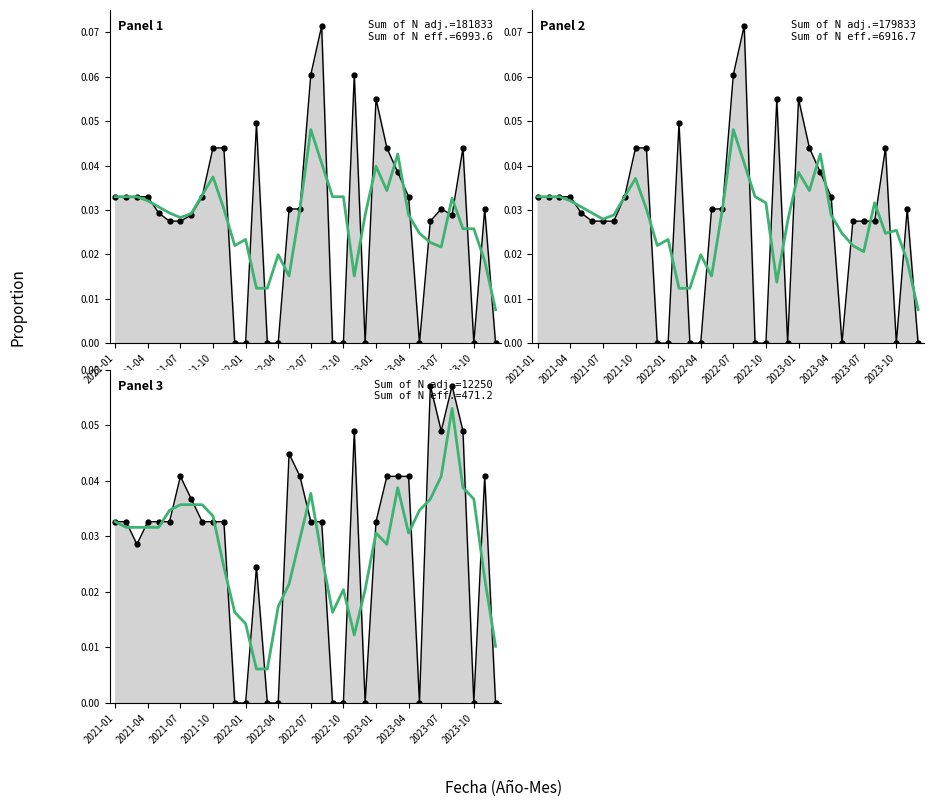

Reading right to left, transcribe all the data shown in this chart.

Precio promedio ponderado line: 0.0	0.0	0.0	0.0	0.0	0.0	0.0	0.0	0.0	0.0	0.0	0.1	0.0	0.1	0.0	0.0	0.1	0.1	0.0	0.0	0.0	0.0	0.0	0.0	0.0	0.0	0.0	0.0	0.0	0.0	0.0	0.0	0.0	0.0	0.0	0.0
Precio promedio ponderado trend: 0.0	0.0	0.0	0.0	0.0	0.0	0.0	0.0	0.0	0.0	0.0	0.0	0.0	0.0	0.0	0.0	0.0	0.0	0.0	0.0	0.0	0.0	0.0	0.0	0.0	0.0	0.0	0.0	0.0	0.0	0.0	0.0	0.0	0.0	0.0	0.0
Precio minimo line: 0.0	0.0	0.0	0.0	0.0	0.0	0.0	0.0	0.0	0.0	0.0	0.1	0.0	0.1	0.0	0.0	0.1	0.1	0.0	0.0	0.0	0.0	0.0	0.0	0.0	0.0	0.0	0.0	0.0	0.0	0.0	0.0	0.0	0.0	0.0	0.0
Precio minimo trend: 0.0	0.0	0.0	0.0	0.0	0.0	0.0	0.0	0.0	0.0	0.0	0.0	0.0	0.0	0.0	0.0	0.0	0.0	0.0	0.0	0.0	0.0	0.0	0.0	0.0	0.0	0.0	0.0	0.0	0.0	0.0	0.0	0.0	0.0	0.0	0.0
Volumen line: 0.0	0.0	0.0	0.0	0.1	0.0	0.1	0.0	0.0	0.0	0.0	0.0	0.0	0.0	0.0	0.0	0.0	0.0	0.0	0.0	0.0	0.0	0.0	0.0	0.0	0.0	0.0	0.0	0.0	0.0	0.0	0.0	0.0	0.0	0.0	0.0
Volumen trend: 0.0	0.0	0.0	0.0	0.1	0.0	0.0	0.0	0.0	0.0	0.0	0.0	0.0	0.0	0.0	0.0	0.0	0.0	0.0	0.0	0.0	0.0	0.0	0.0	0.0	0.0	0.0	0.0	0.0	0.0	0.0	0.0	0.0	0.0	0.0	0.0